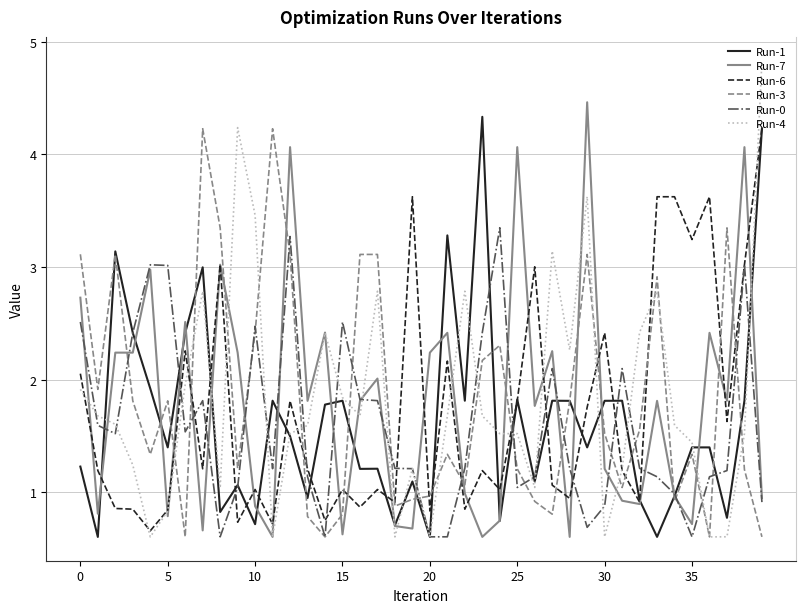

True or false: Run-1 has more than 1 points higher than both neighbors.

True